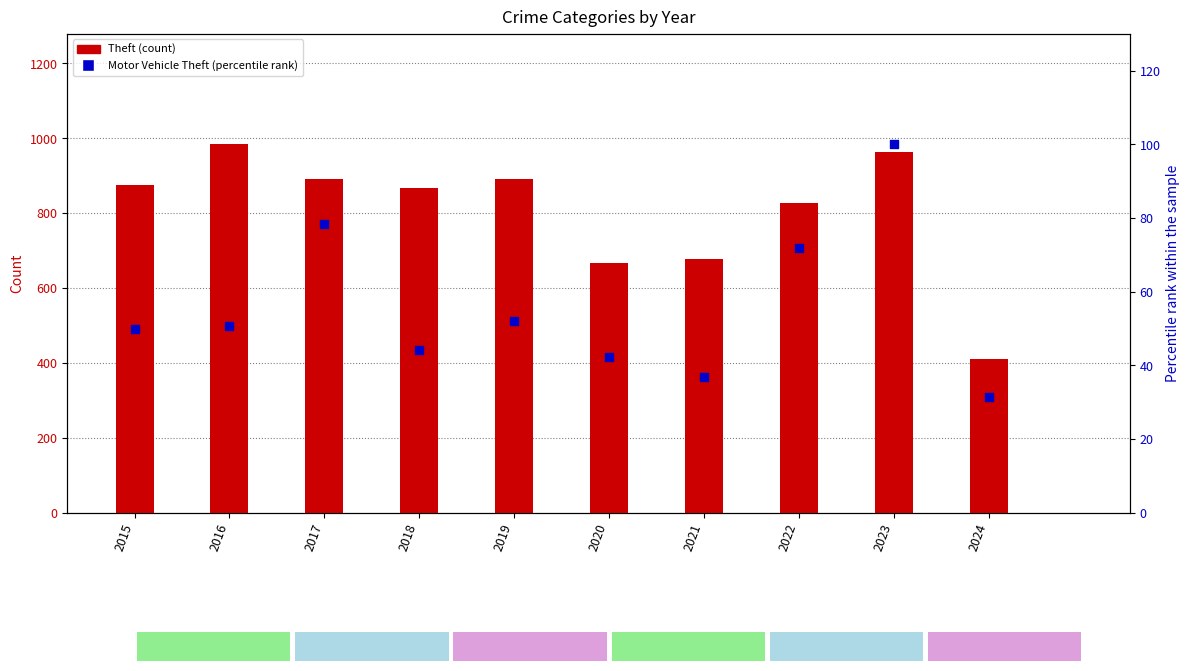

Which series has the largest total across all categories?

Theft